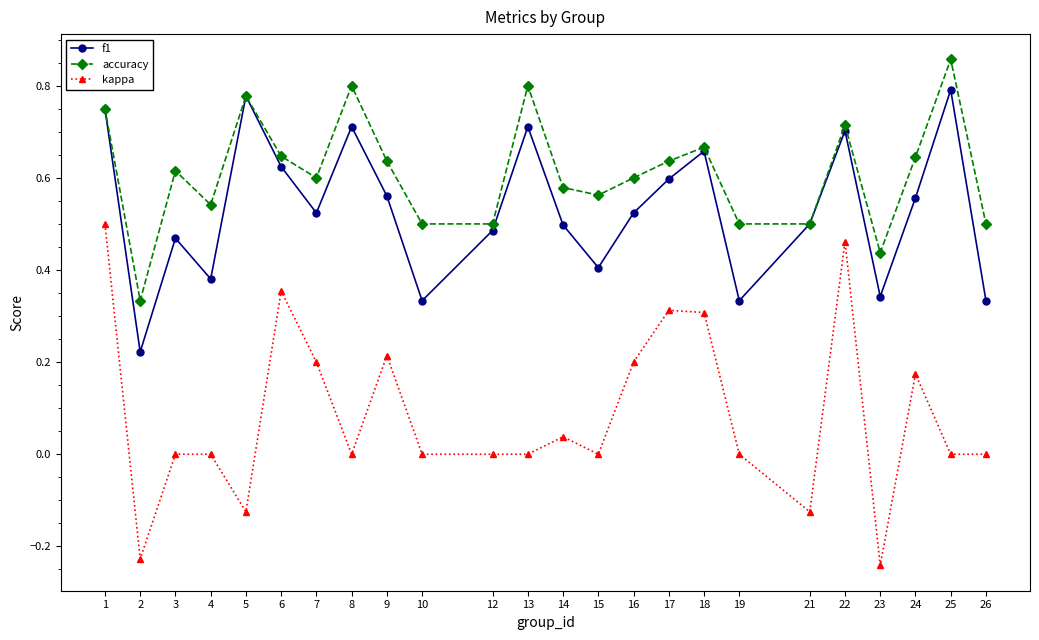

Count the number of data series in this chart.

3